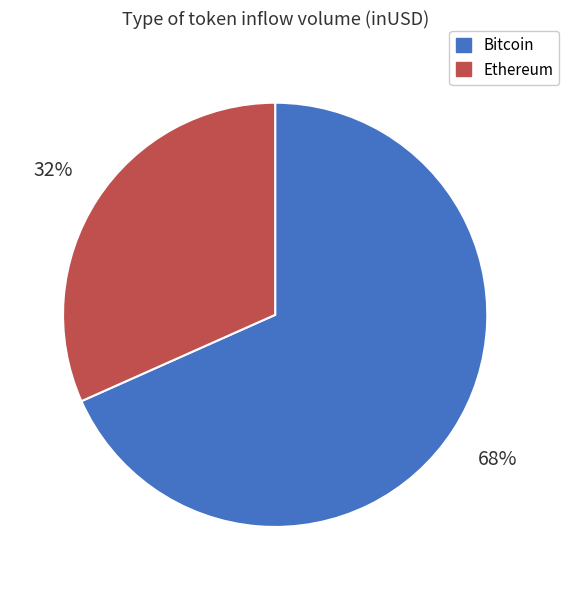

To the nearest percent, what is the average slice percentage?

50%